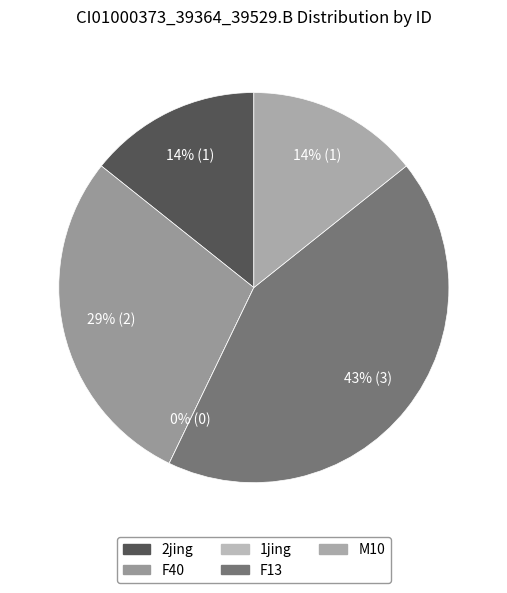

Which slice is the largest?

F13